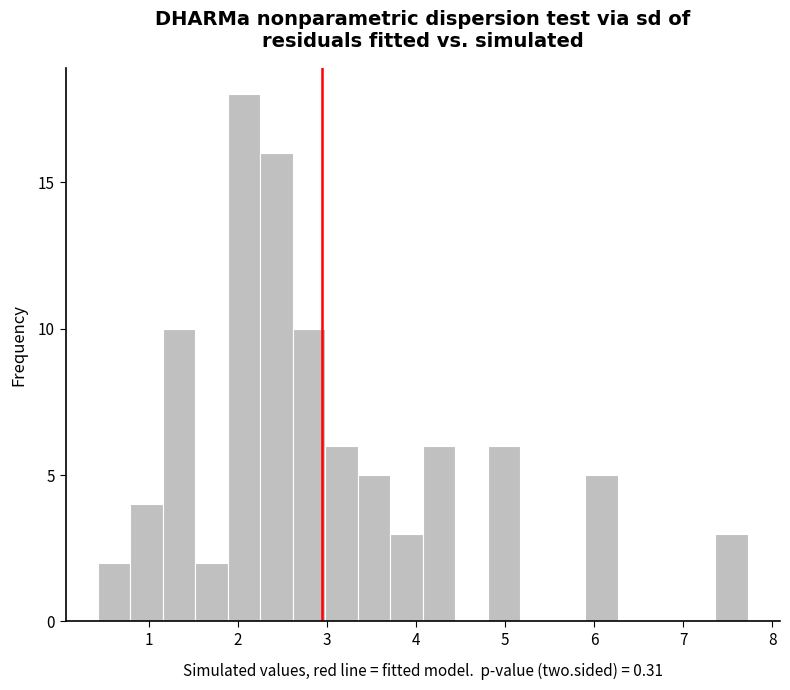

Read against the x-axis, roughly where is the centre of the tallest bar?

2.1